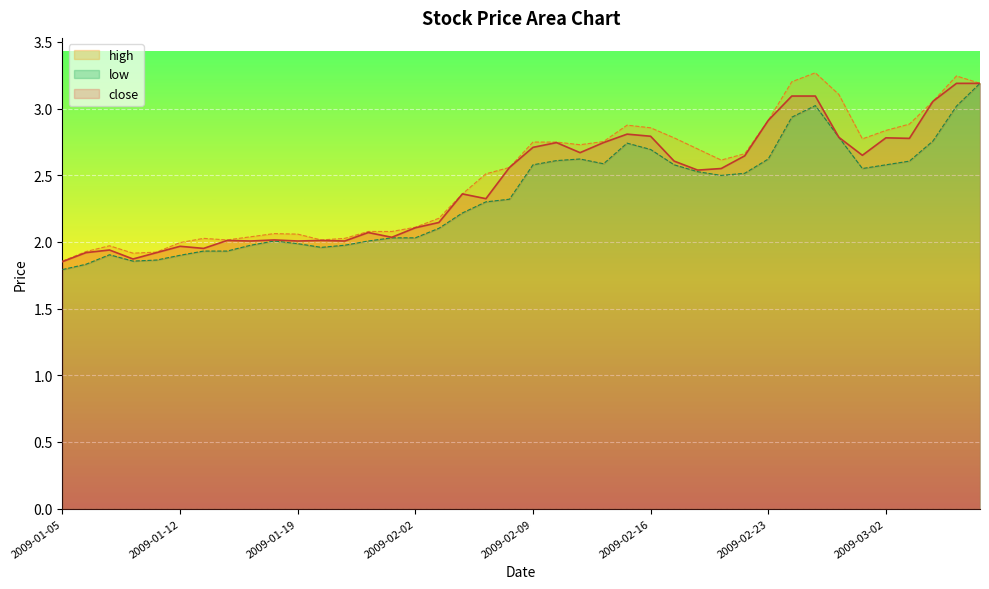

True or false: close and high cross at least once.

False